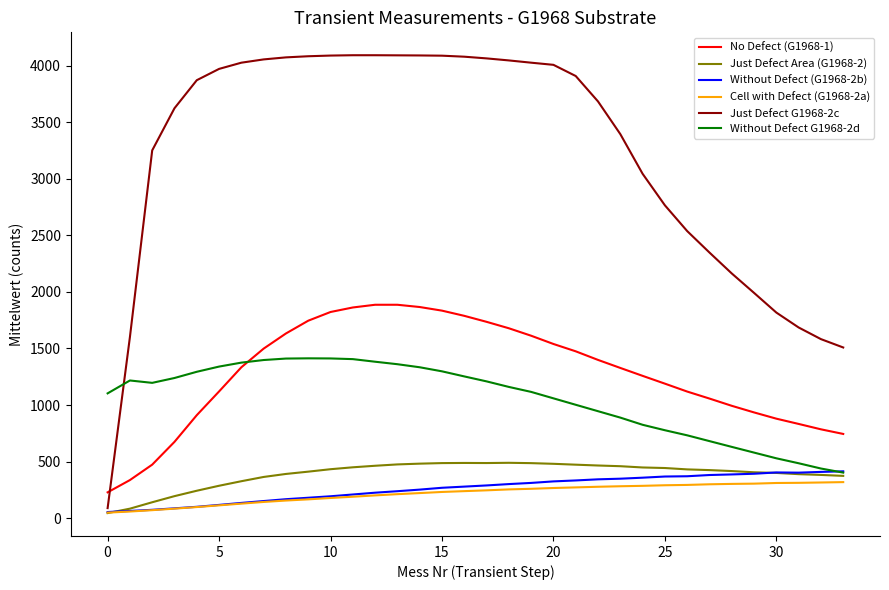

What are all the series names shown in the legend?

No Defect (G1968-1), Just Defect Area (G1968-2), Without Defect (G1968-2b), Cell with Defect (G1968-2a), Just Defect G1968-2c, Without Defect G1968-2d